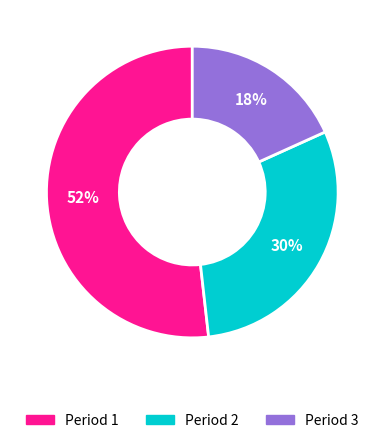

Count the number of slices in the pie.

3